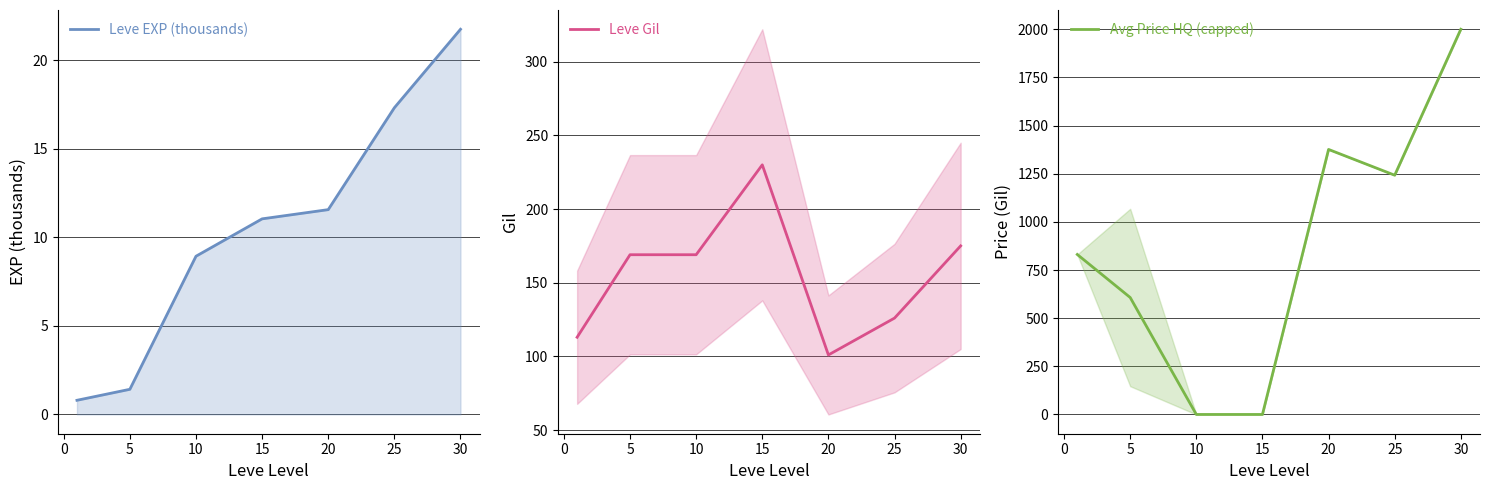

What is the difference between the maximum and minimum values in the Leve Gil series?

129